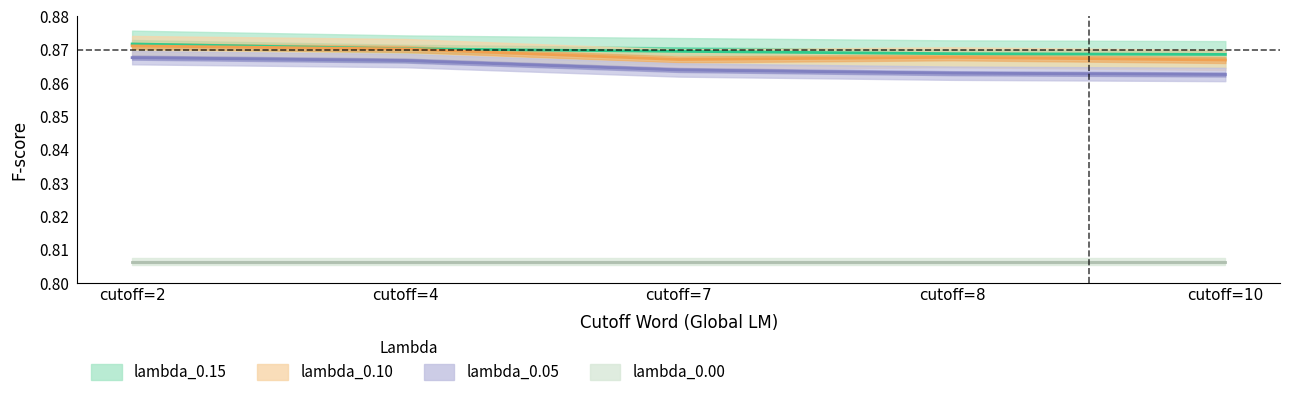

Between cutoff=10 and cutoff=4, which is larger?

cutoff=4